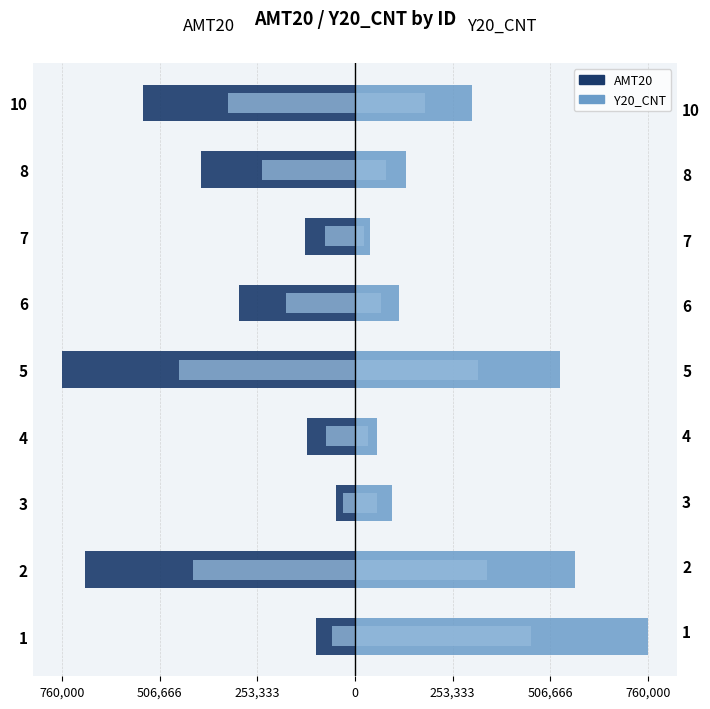

How many bars are there in each group?

4